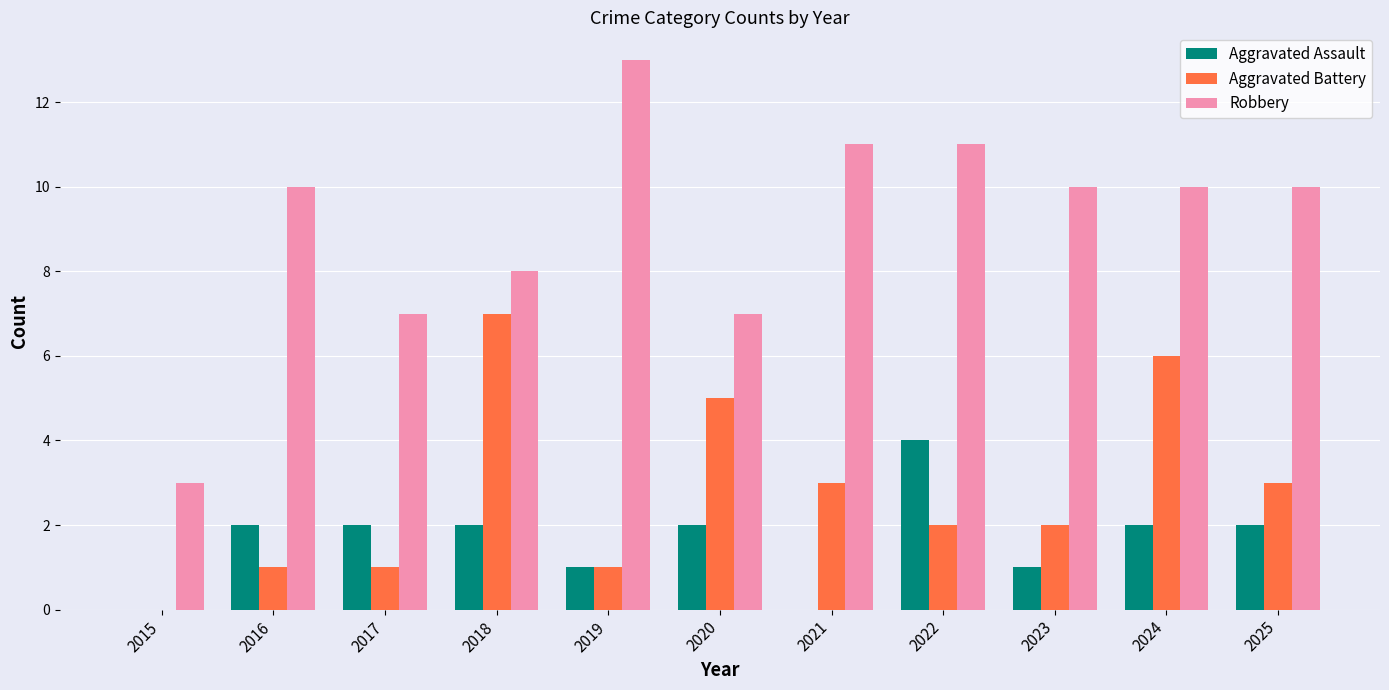

What is the sum of all Aggravated Battery values?

31